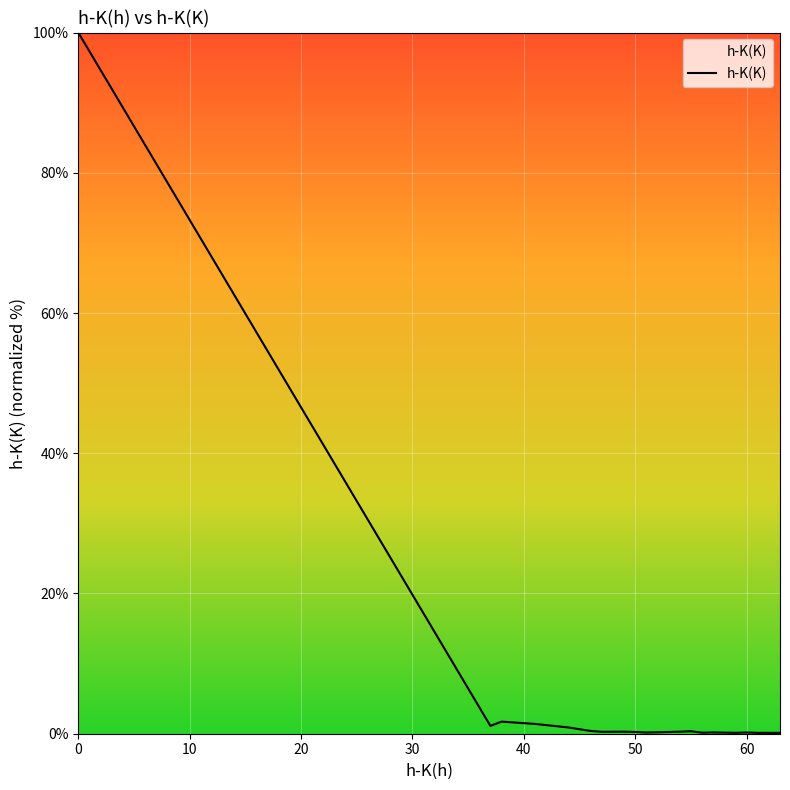

Is this an area chart (filled region under the line)?

No